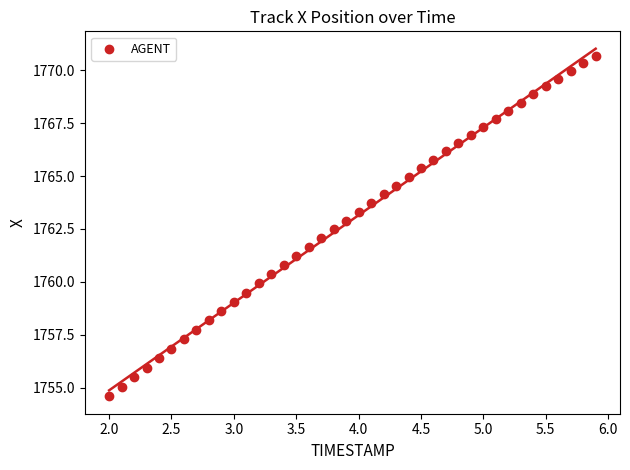

What is the range of X values (max minus min)?

3.9